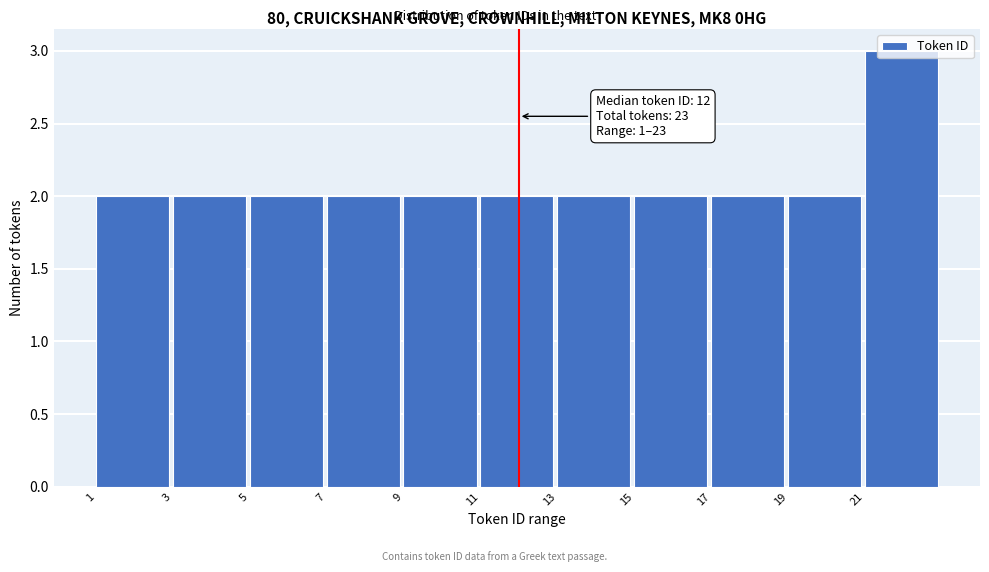

Over which range of the x-axis is the bar tallest?

21 to 23